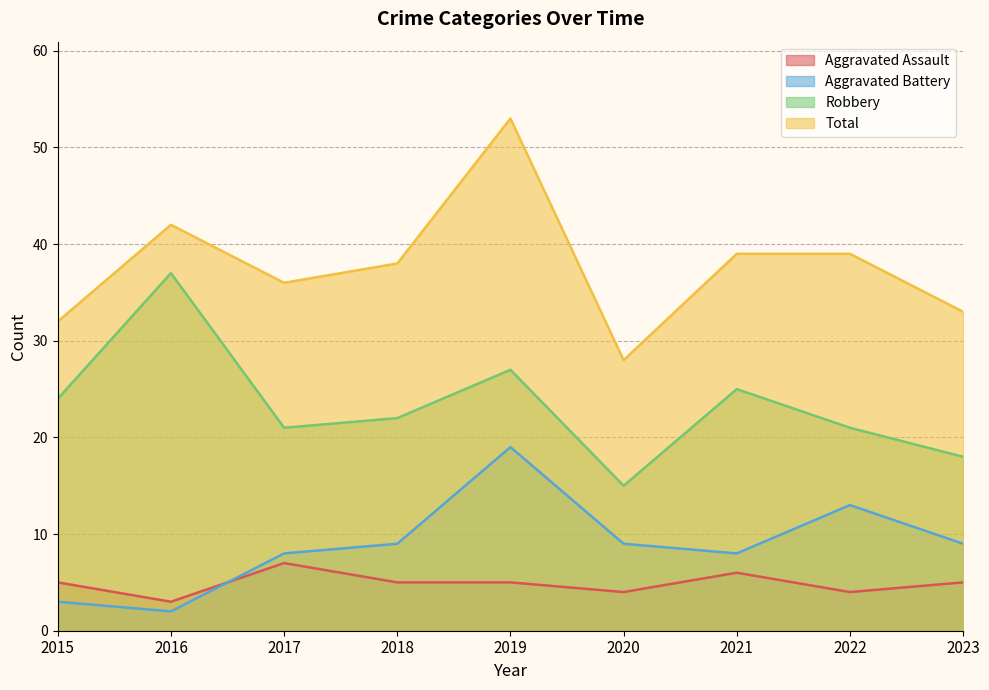

The value of Aggravated Battery at 2015 is 1. True or false?

False